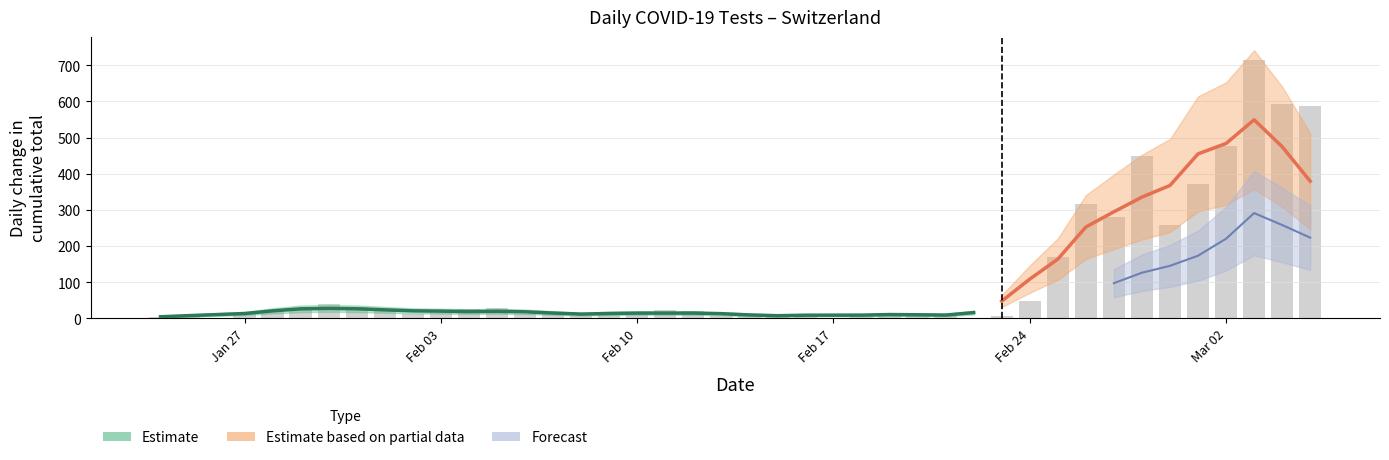

Reading left to right, transcribe all the data shown in this chart.

3	4	13	16	29	40	32	19	11	14	26	28	13	15	7	9	13	22	20	7	9	5	5	9	14	10	13	2	5	48	169	317	279	449	259	372	478	716	593	587